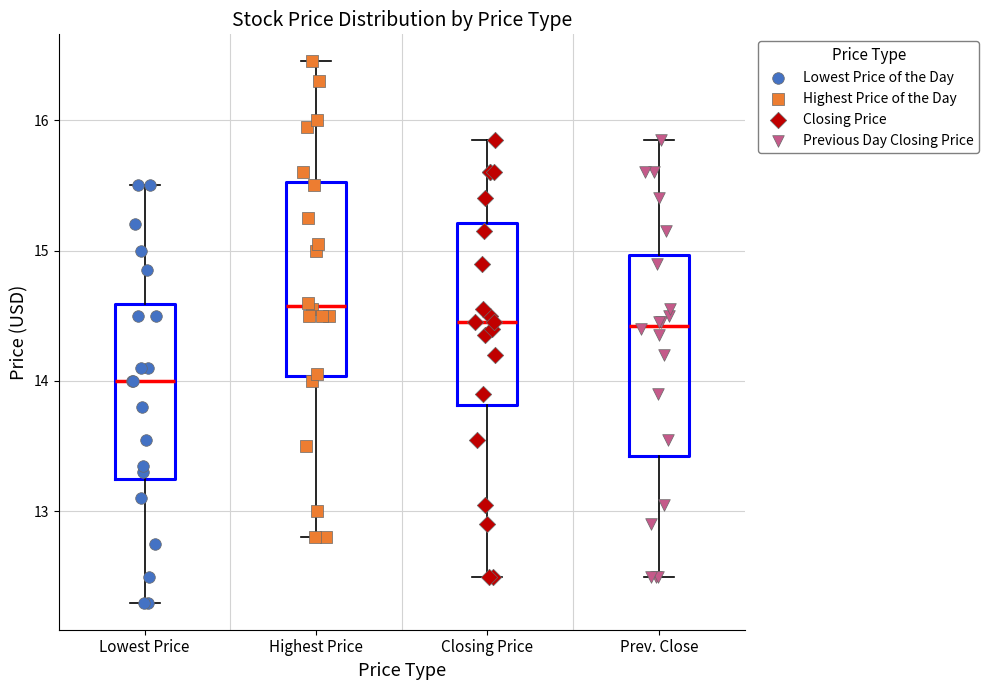

Which box's median line is the lowest?

Lowest Price